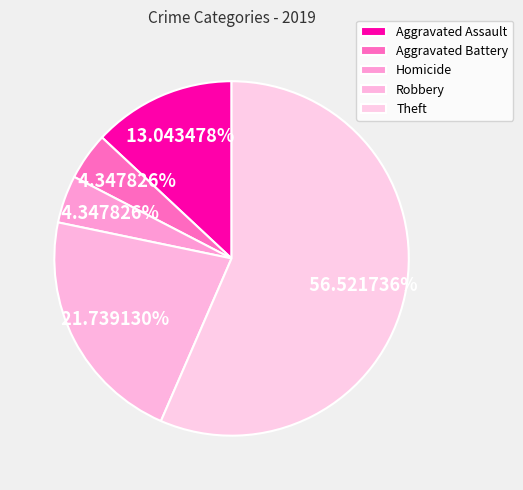

What is the ratio of the value at Robbery to the value at Aggravated Battery?

5.0